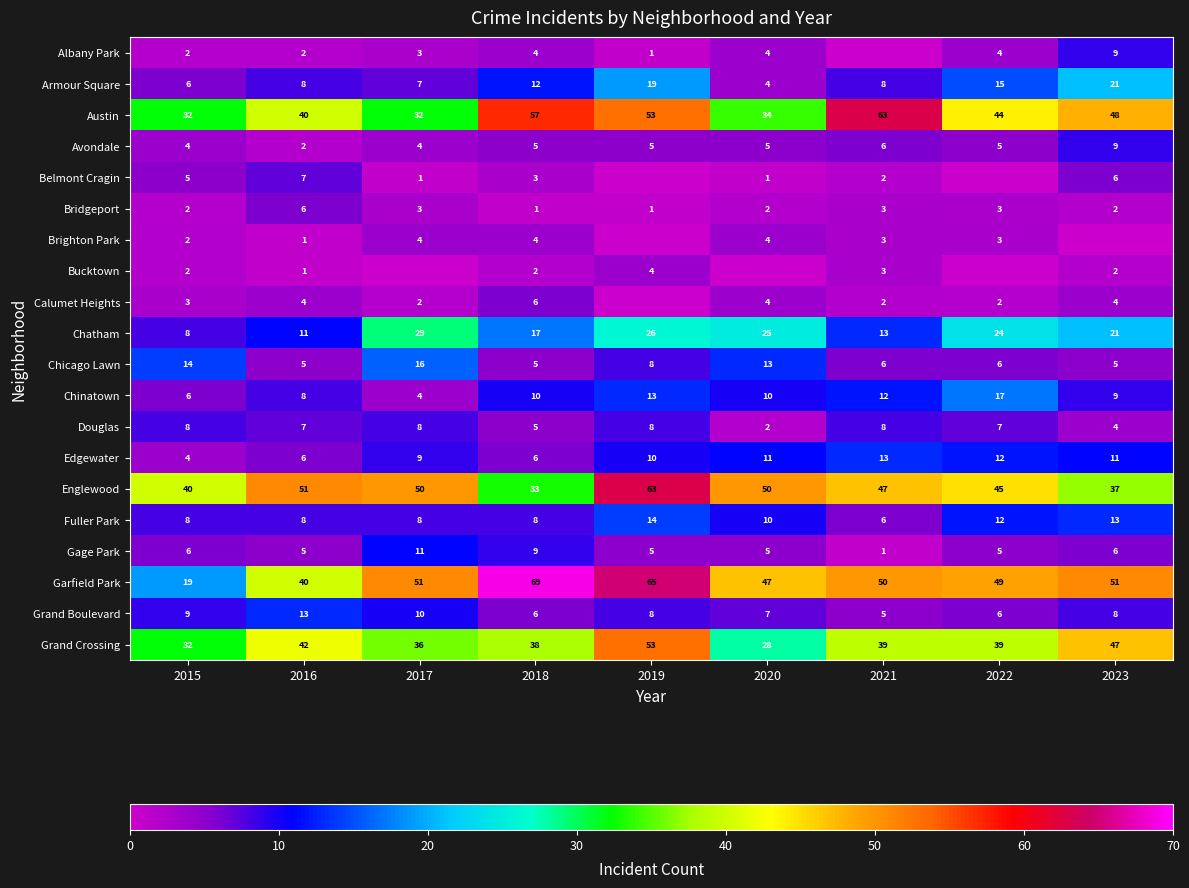

What is the sum of the Avondale values at 2016 and 2015?

6